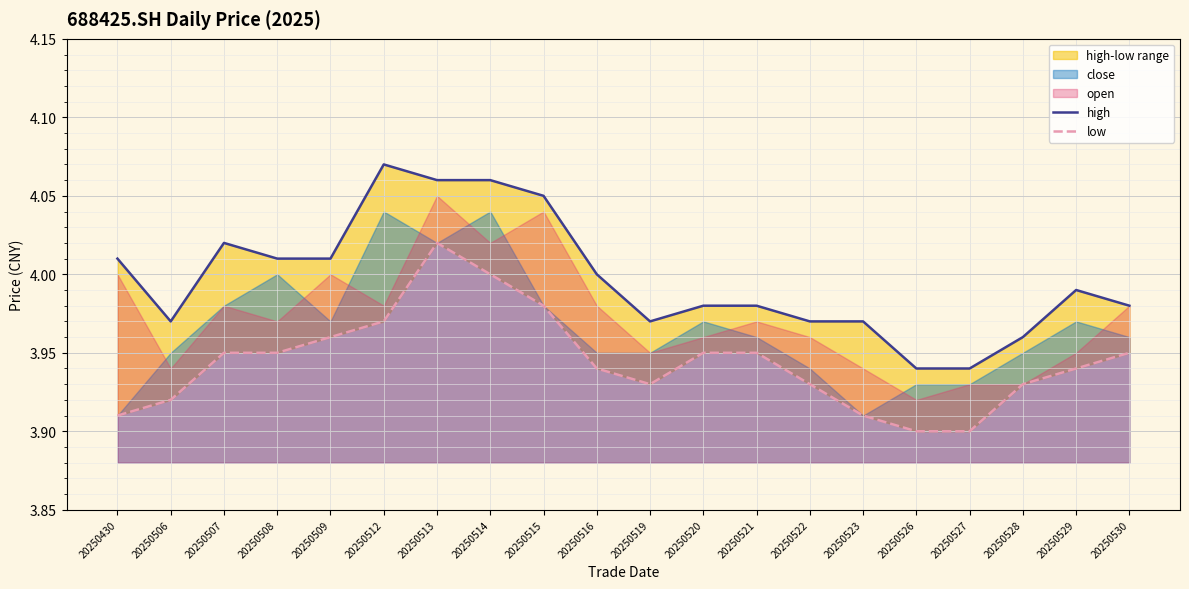

Which category has the highest value in the high series?

20250512